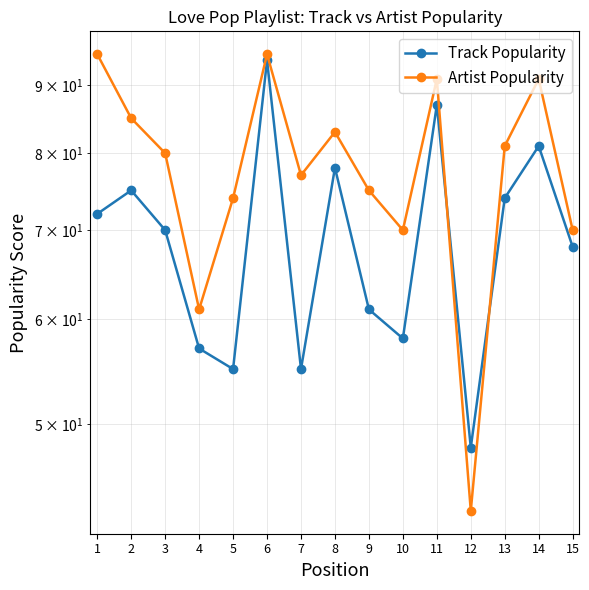

Between 1 and 2, which series saw the biggest shift?

Artist Popularity